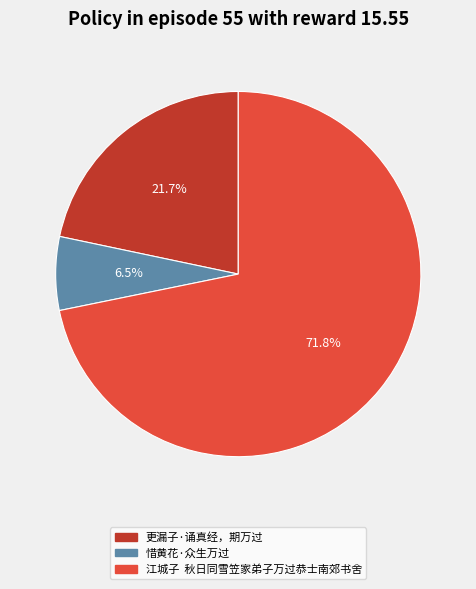

How much of the chart is everything except 更漏子·诵真经，期万过?

78.3%